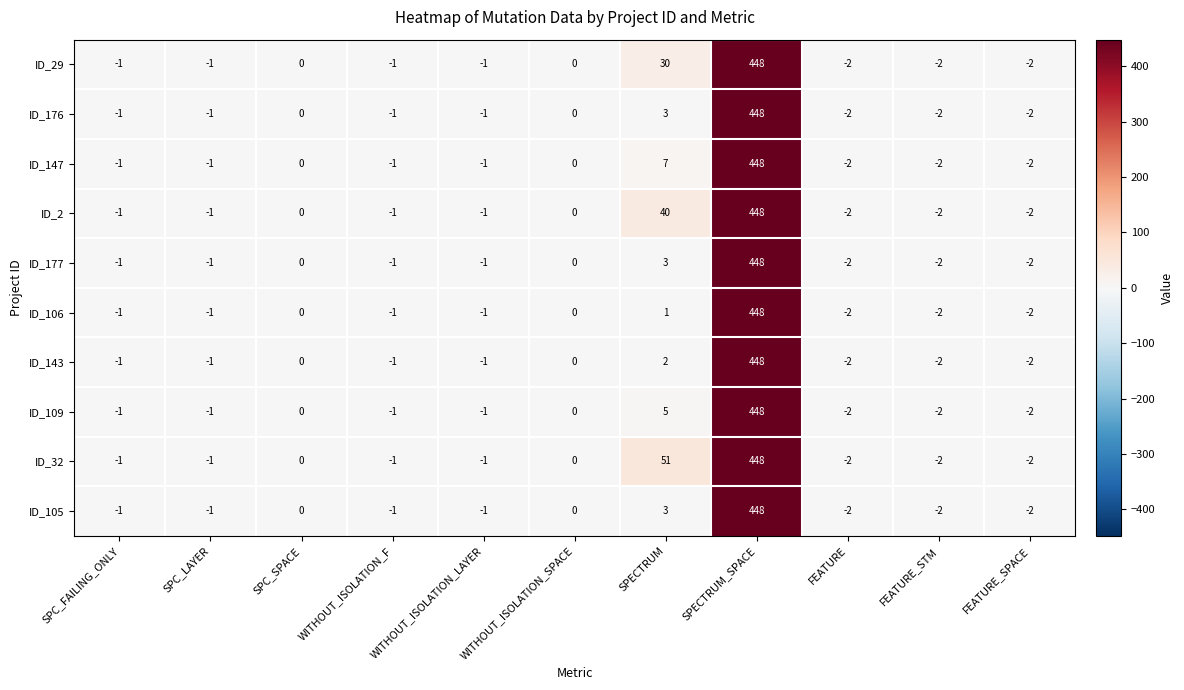

Count the number of categories in the chart.

11